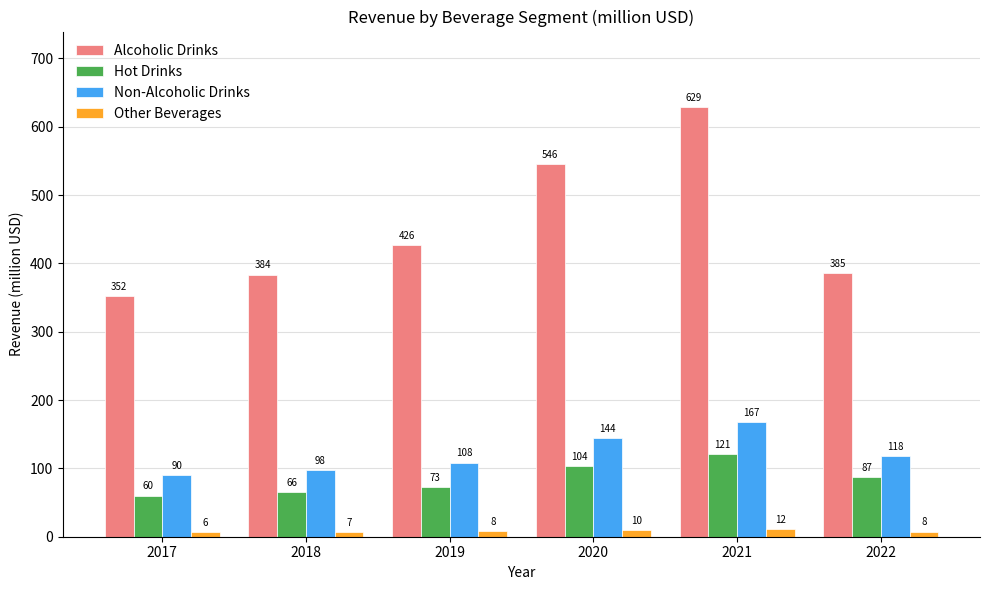

What is the spread (max minus min) of values at 2019?

418.6